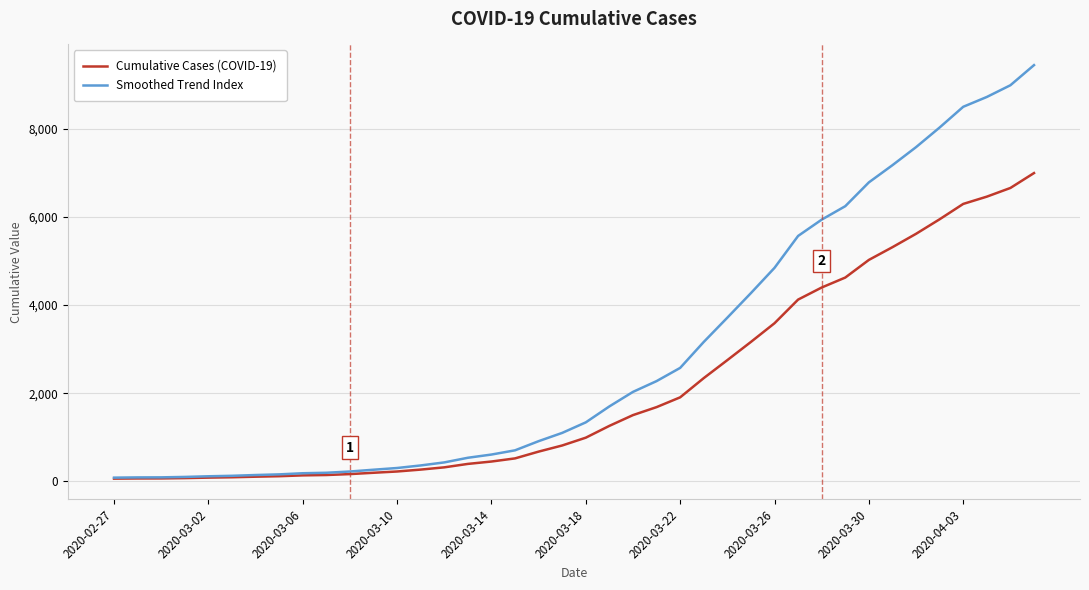

Which series has the widest spread of values?

Smoothed Trend Index